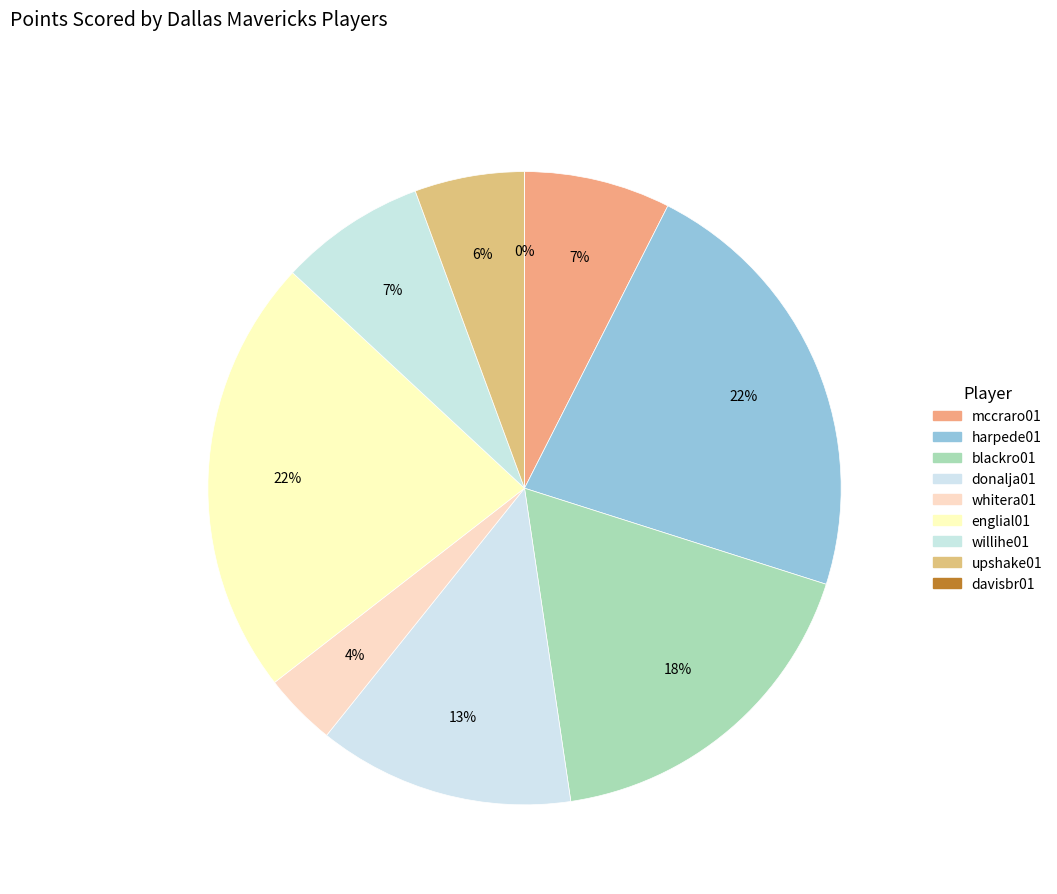

To the nearest percent, what is the average slice percentage?

11%